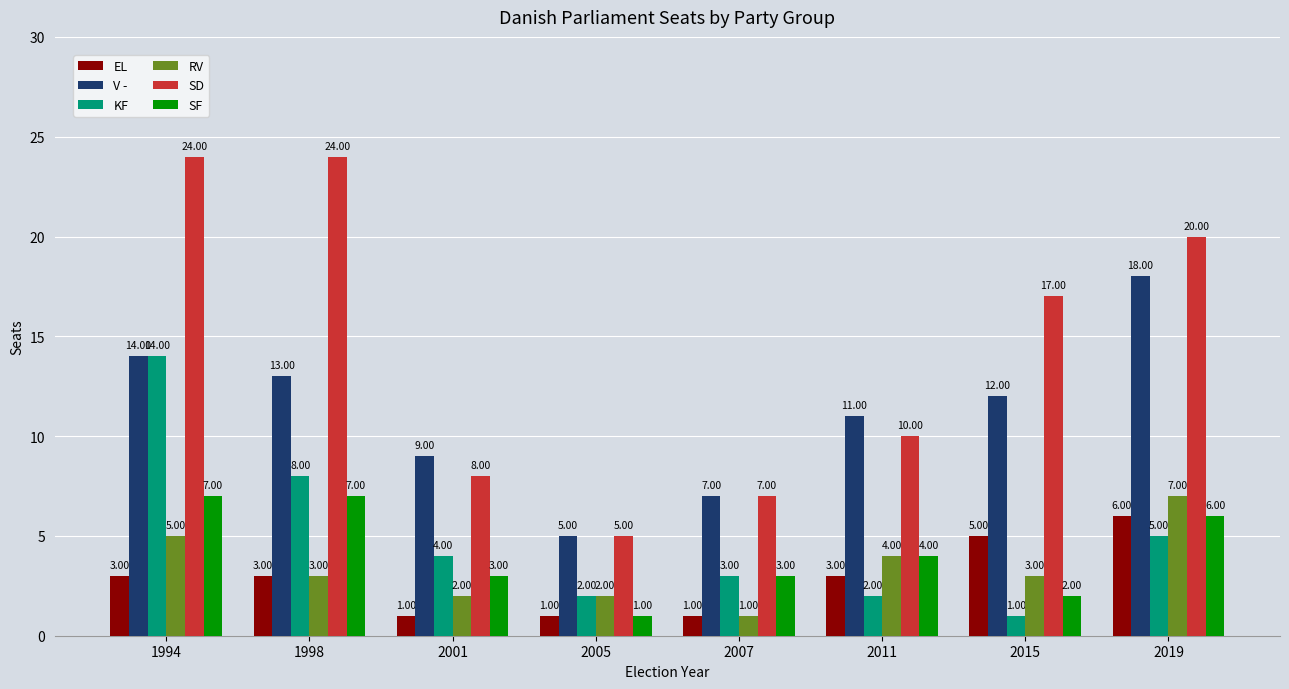

At which label does KF first exceed 4?

1994